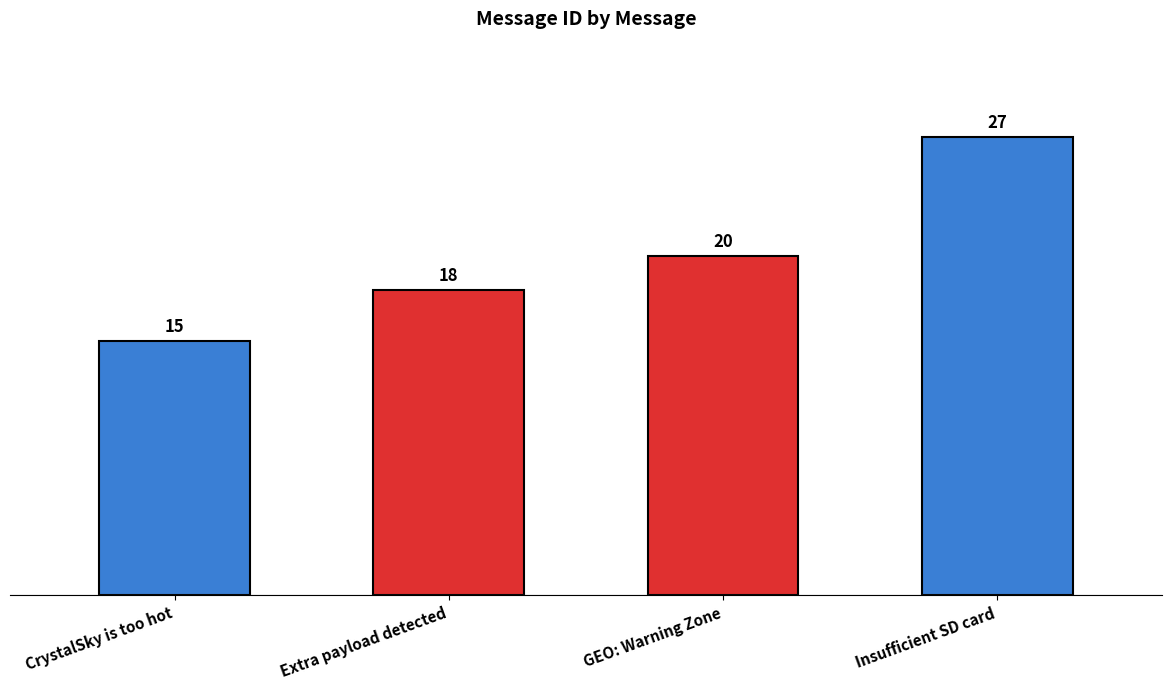

At which category does the chart reach its peak across all series?

Insufficient SD card